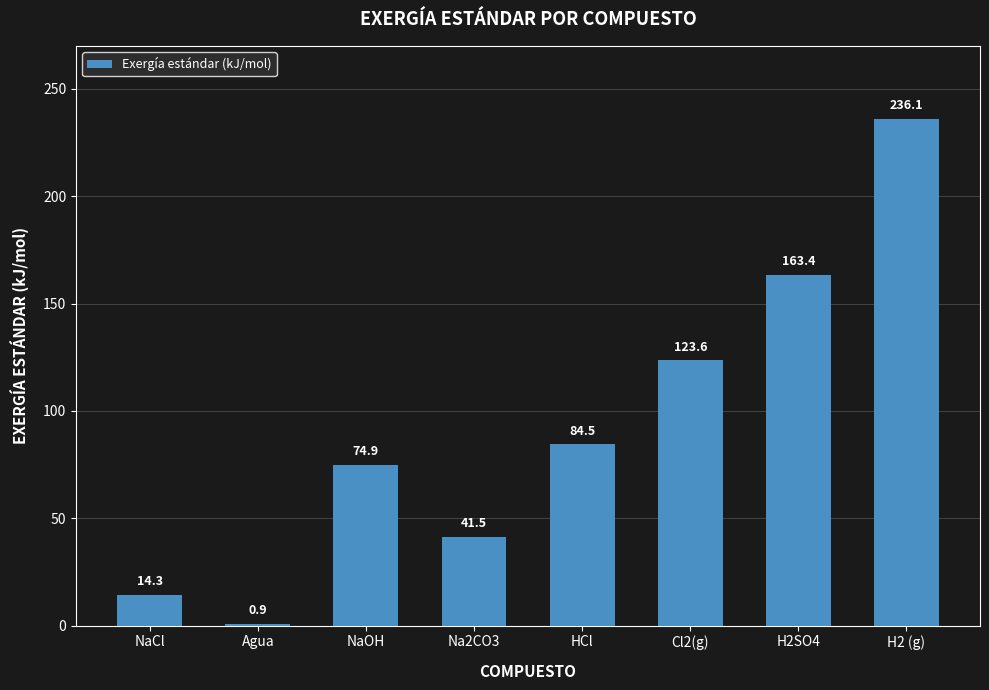

What is the greatest value displayed?

236.1